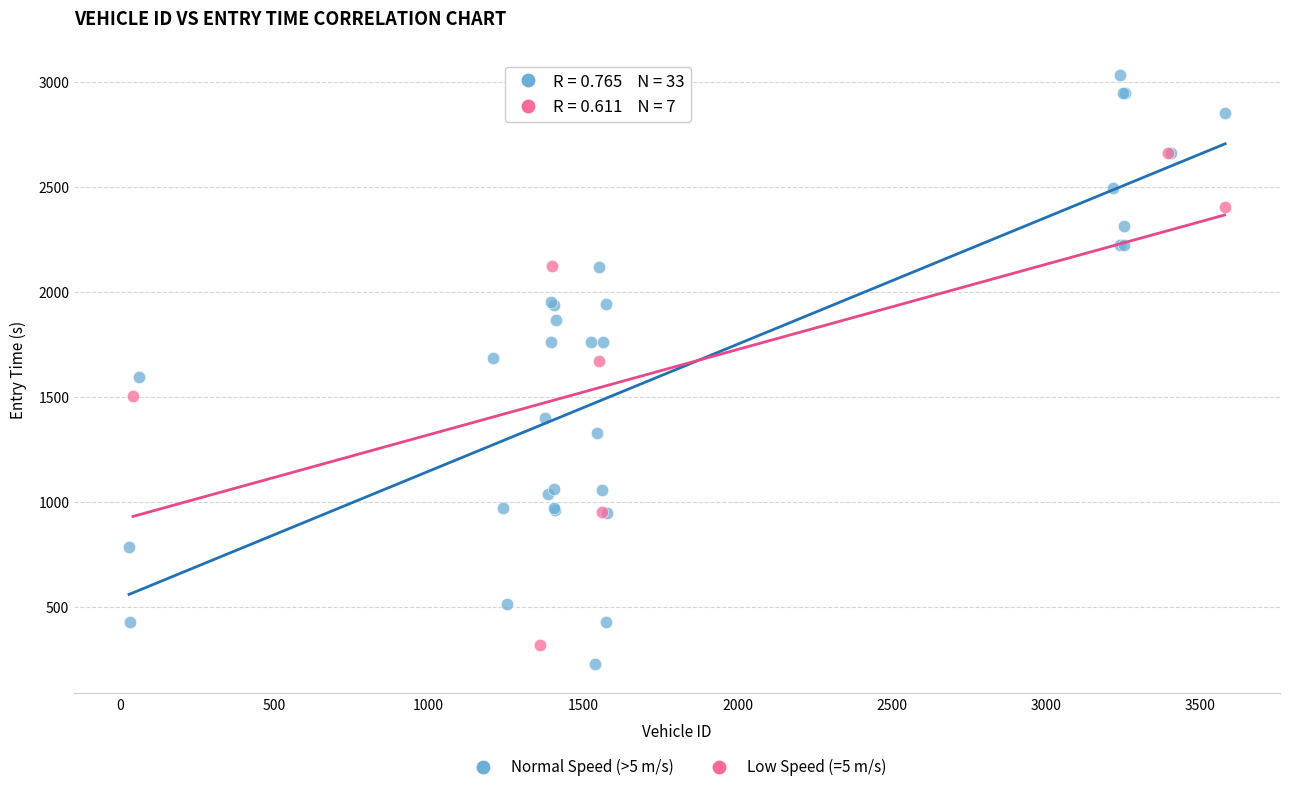

Which series contains the lowest Y value?

Normal Speed (>5 m/s)